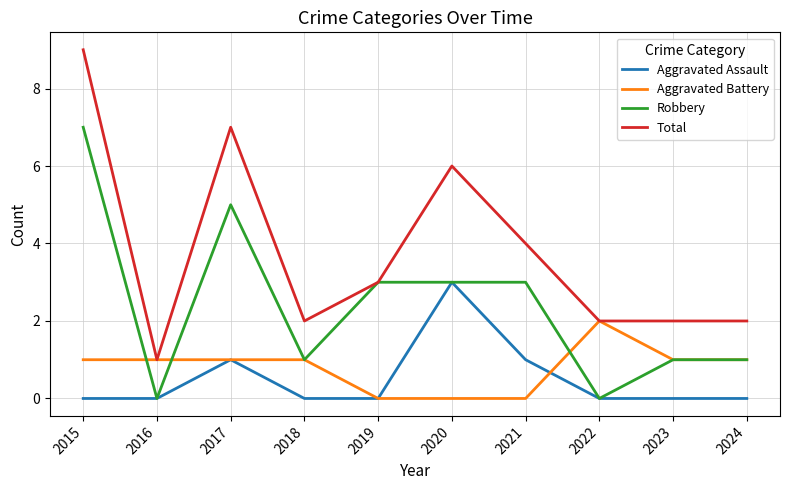

Reading left to right, transcribe all the data shown in this chart.

Aggravated Assault: 0	0	1	0	0	3	1	0	0	0
Aggravated Battery: 1	1	1	1	0	0	0	2	1	1
Robbery: 7	0	5	1	3	3	3	0	1	1
Total: 9	1	7	2	3	6	4	2	2	2